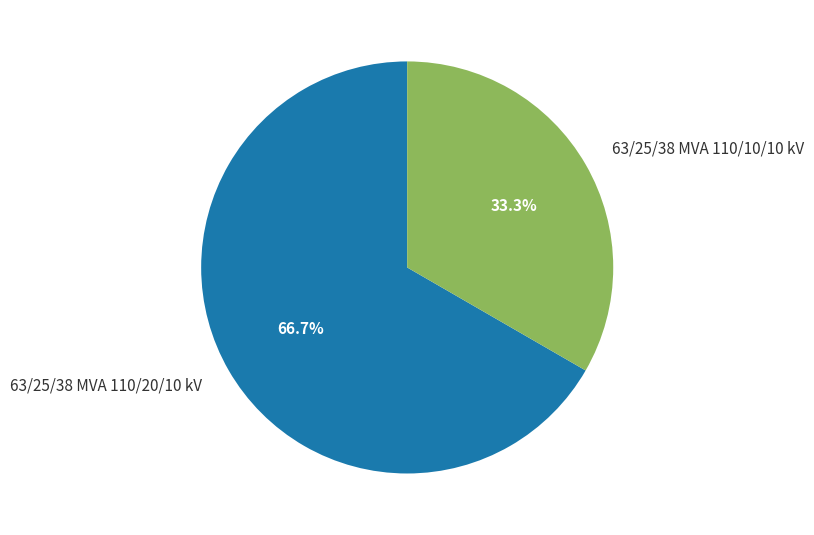

Rank the categories by value from lowest to highest.

63/25/38 MVA 110/10/10 kV, 63/25/38 MVA 110/20/10 kV